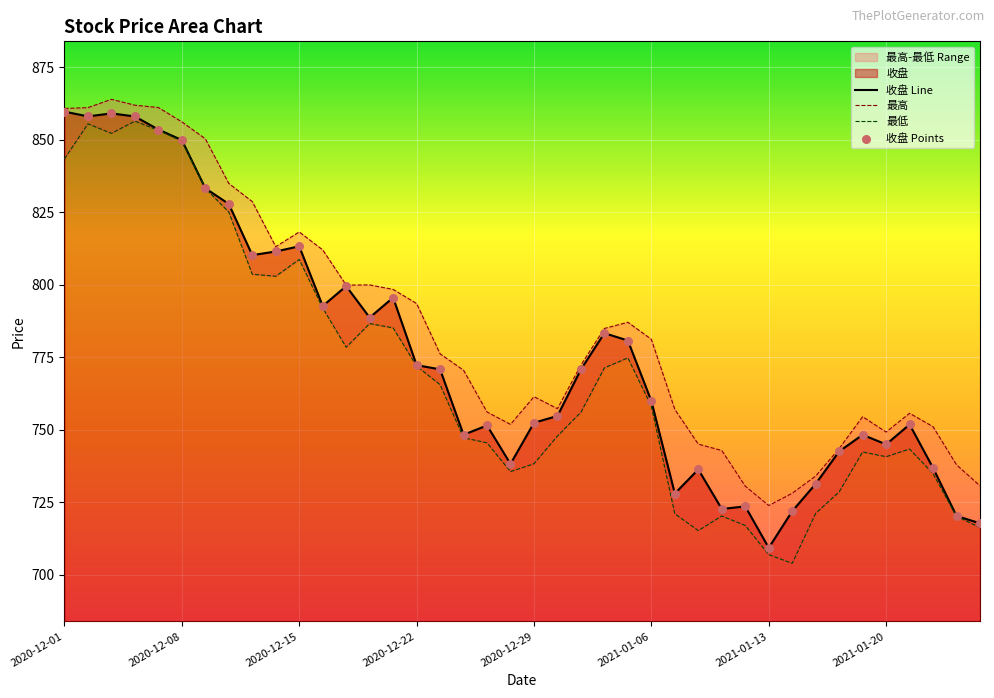

What is the maximum value for 收盘 Line?

859.7